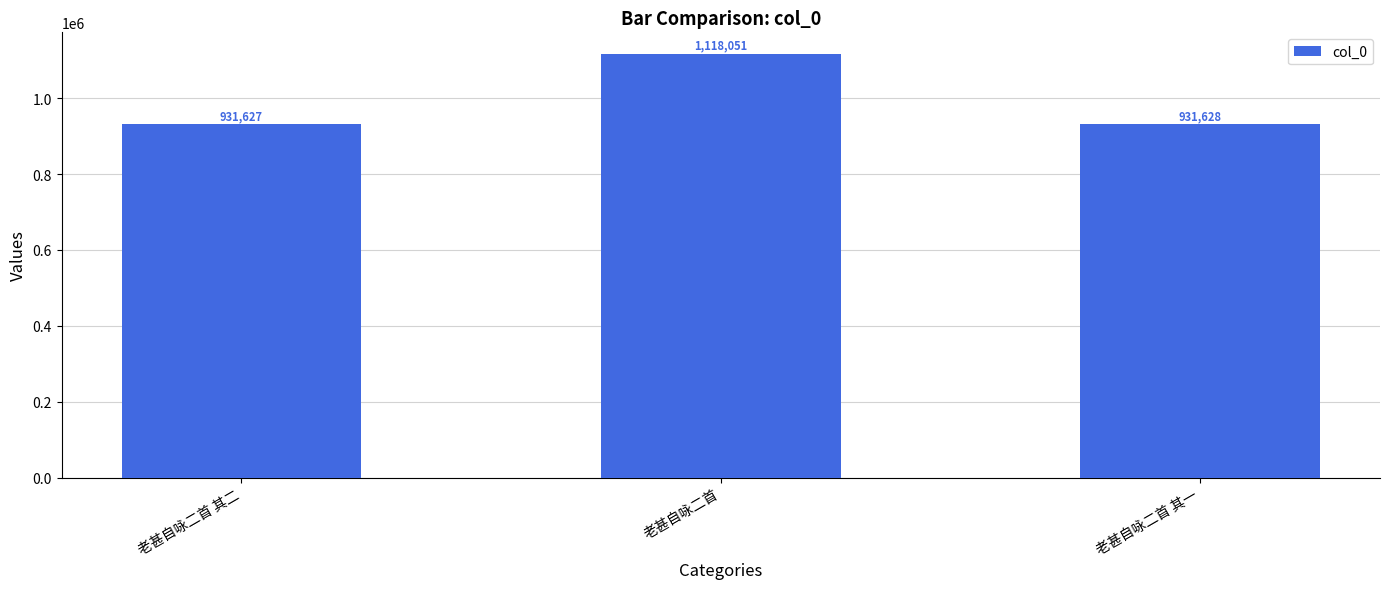

Which label corresponds to the smallest value in the chart?

老甚自咏二首 其二